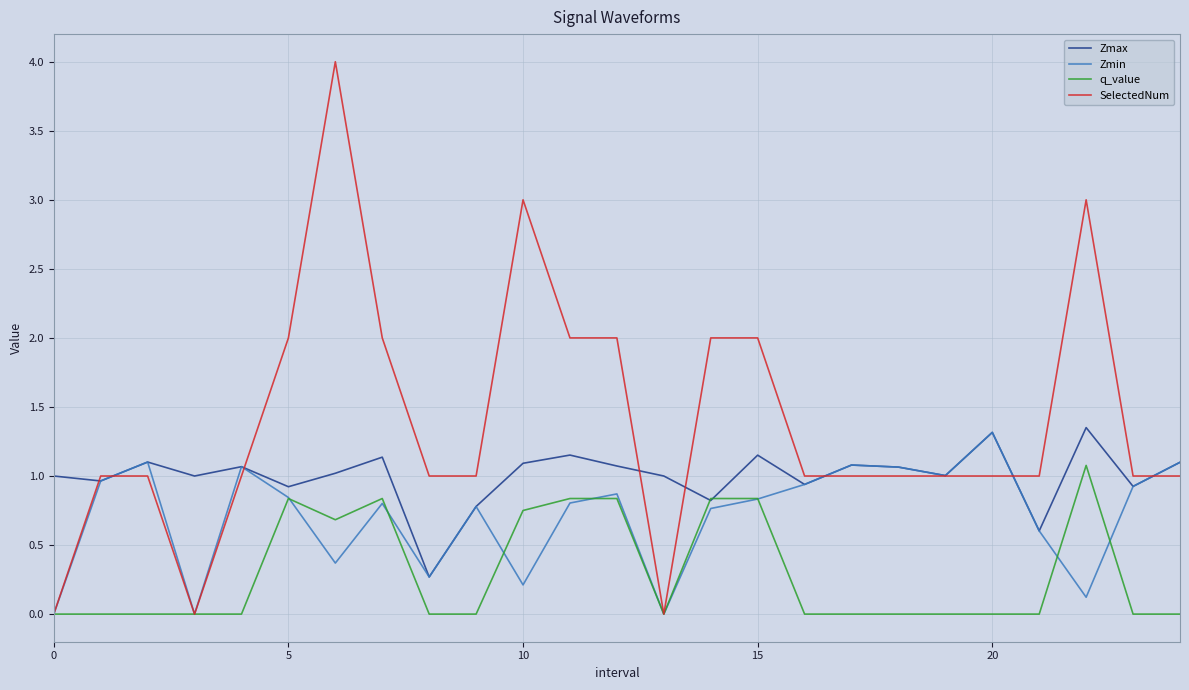

Which series has the largest range (max minus min)?

SelectedNum